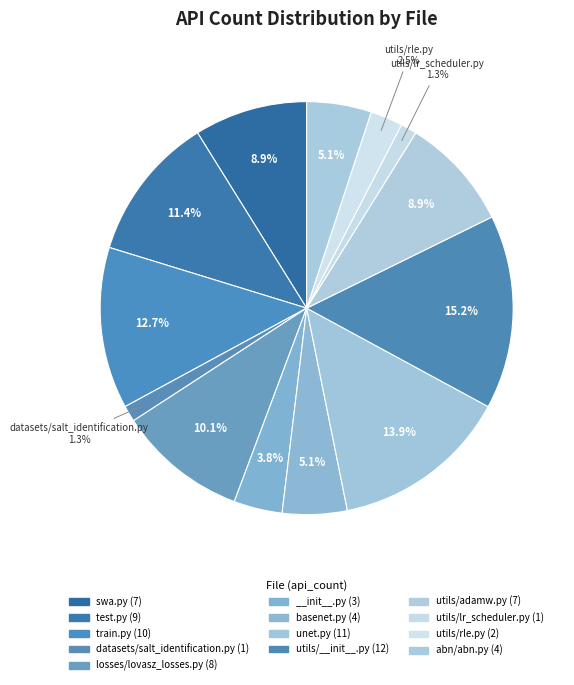

How many slices are in this pie chart?

13